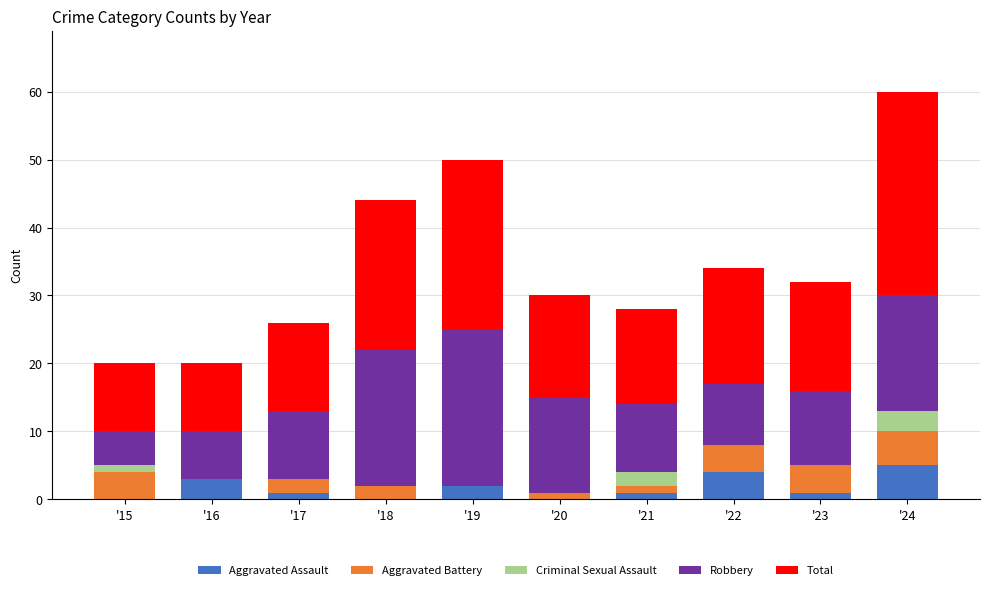

The Aggravated Assault series shows 1 at '17. True or false?

True